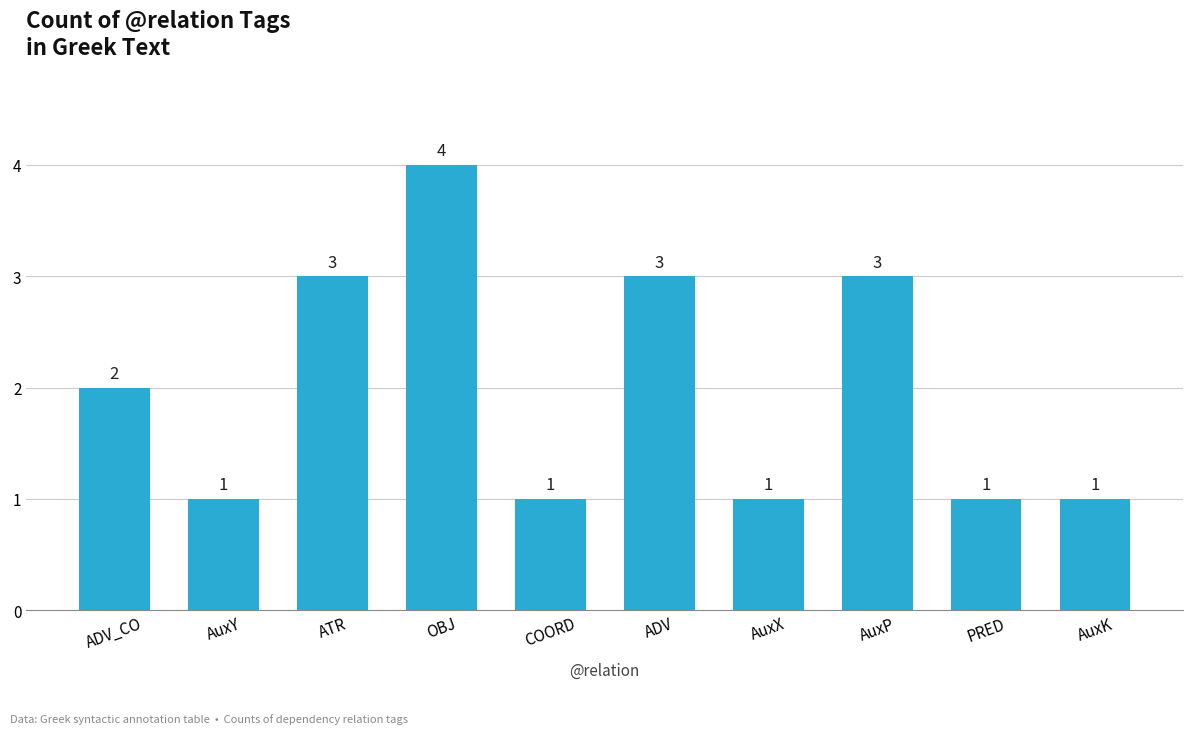

Which has a higher value, PRED or ATR?

ATR